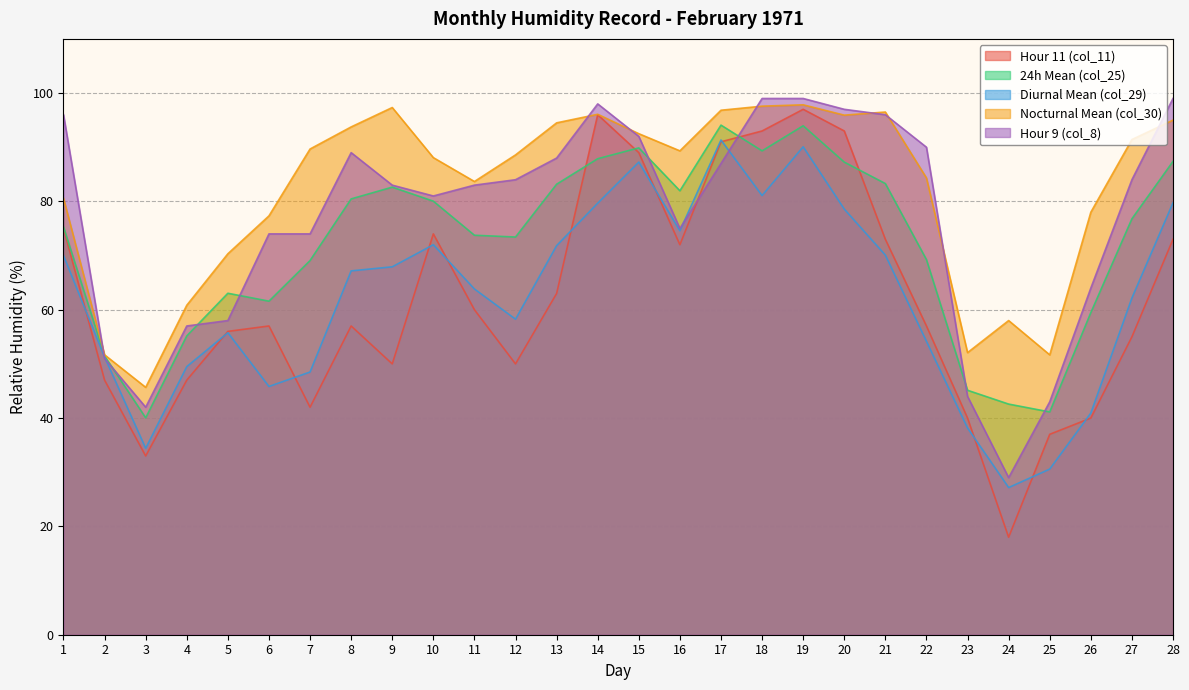

The Nocturnal Mean (col_30) series shows 32.2 at 25. True or false?

False